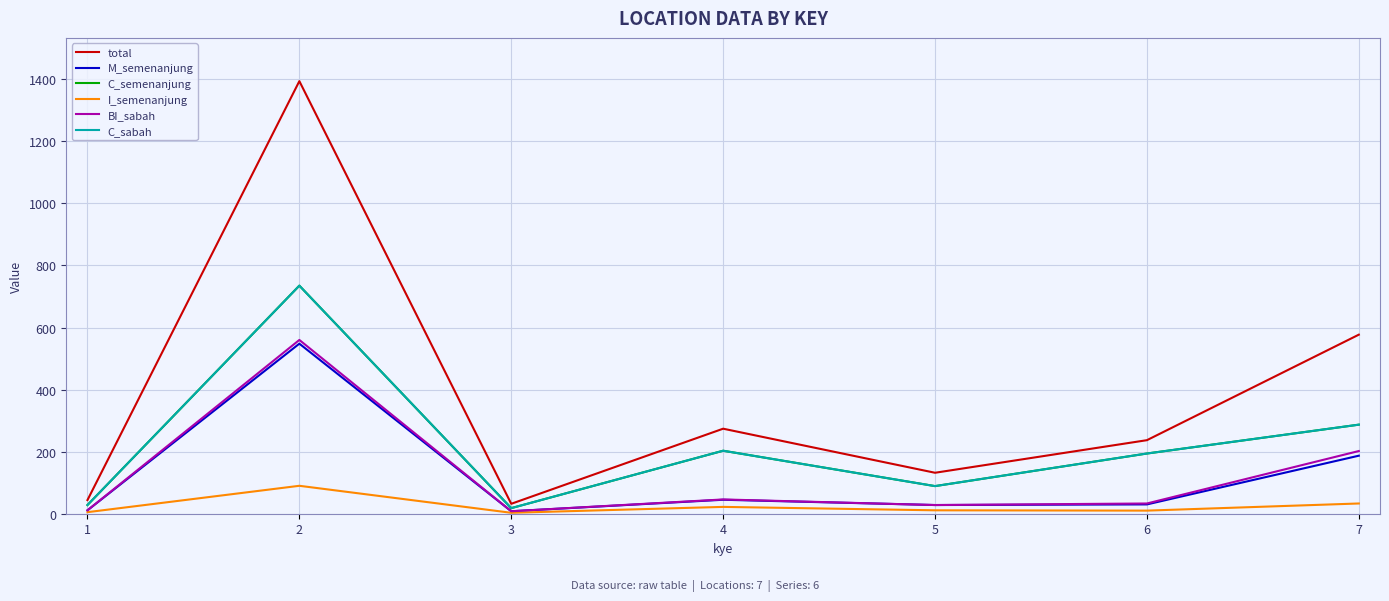

Does the chart display data point markers on the line(s)?

No